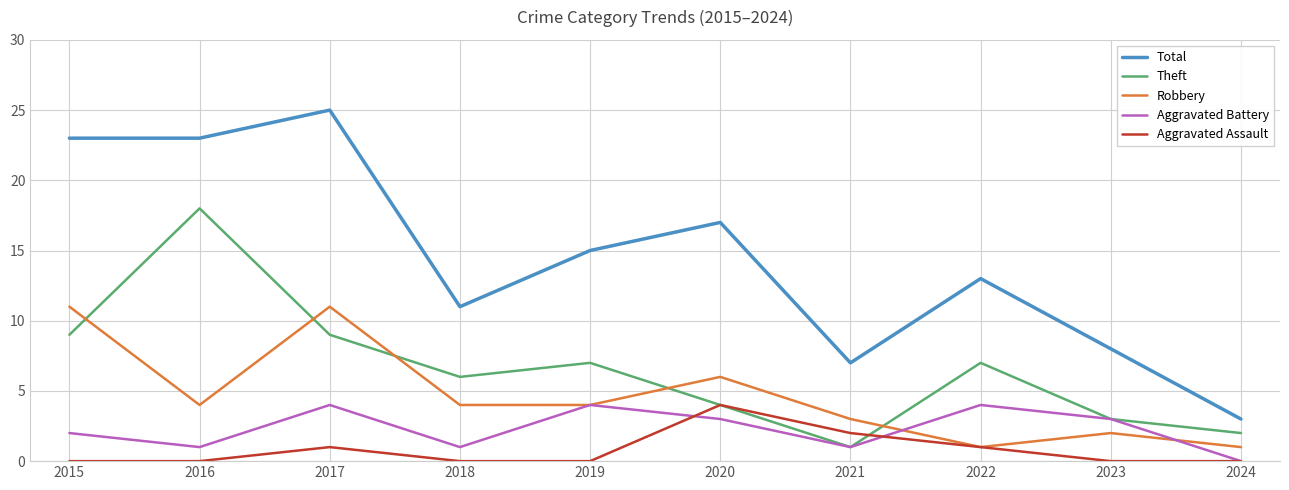

The value of Aggravated Assault at 2015 is -1. True or false?

False